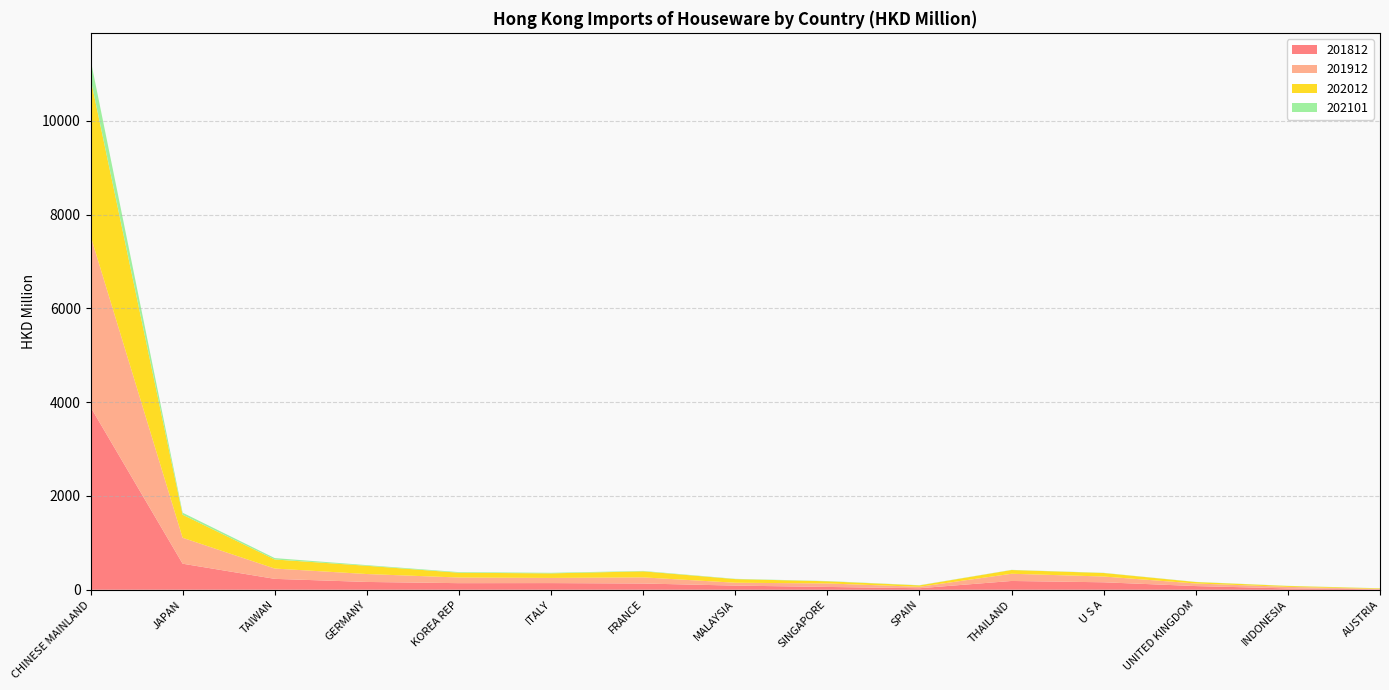

Reading right to left, list all the values displayed in this chart.

201812: 9.3	28.9	78.7	159.3	187.5	32.7	60.1	88.7	133.2	142.2	140.7	166.5	232.4	555.5	3897.4
201912: 7.8	32.3	54.9	123.2	153.6	30.5	74.5	61.2	130.8	110.1	120.3	168.8	219.7	552.5	3651.2
202012: 12.2	19.8	31.0	74.8	79.8	29.6	45.9	77.3	128.6	97.3	101.8	176.0	193.5	491.7	3354.0
202101: 2.6	2.8	3.2	3.8	3.8	4.1	5.2	6.0	9.0	12.1	13.6	13.9	29.5	43.2	407.3